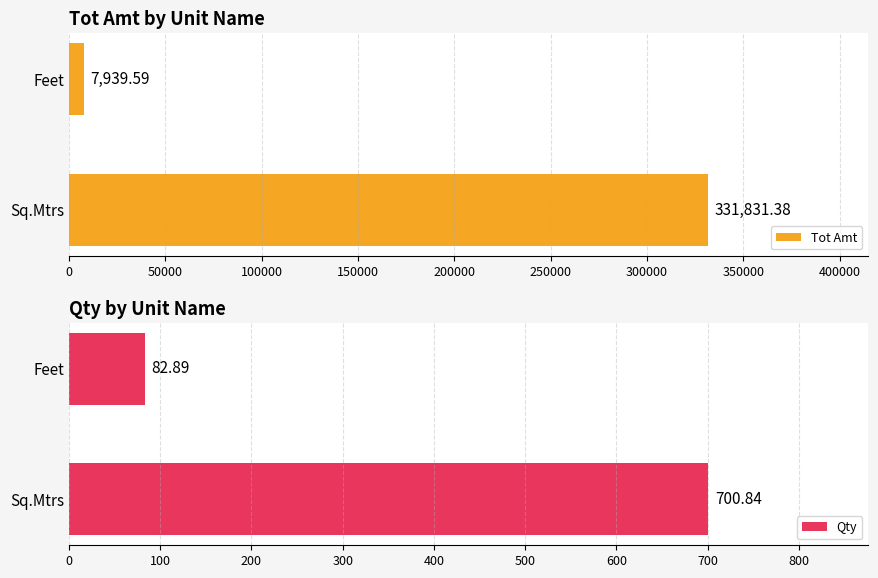

How many data points in Tot Amt are less than 331831?

1